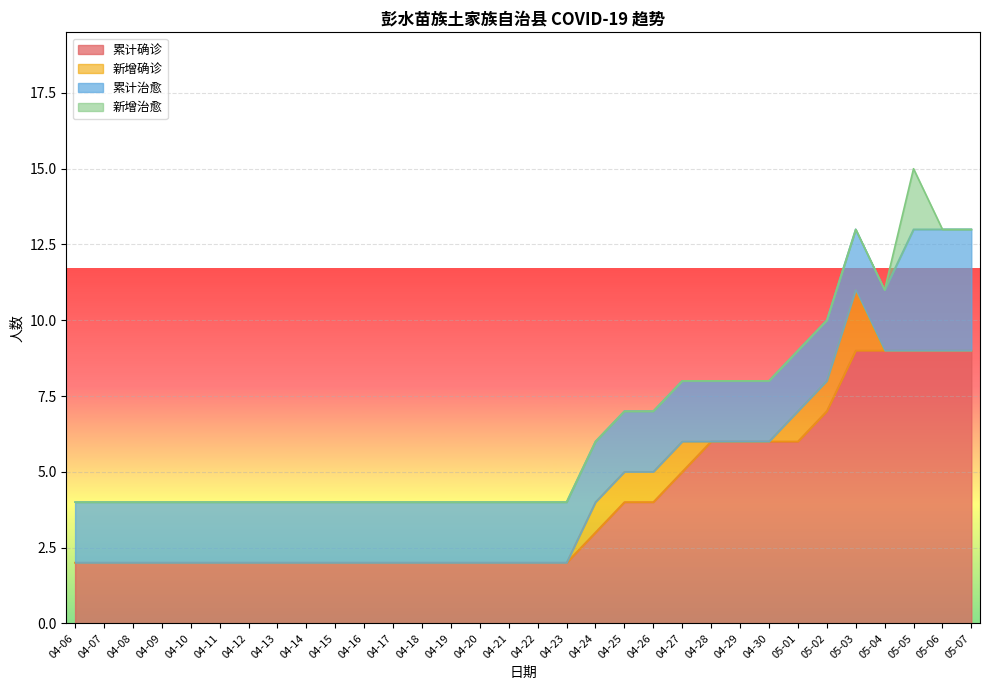

Between 04-14 and 04-16, which series saw the biggest shift?

累计确诊